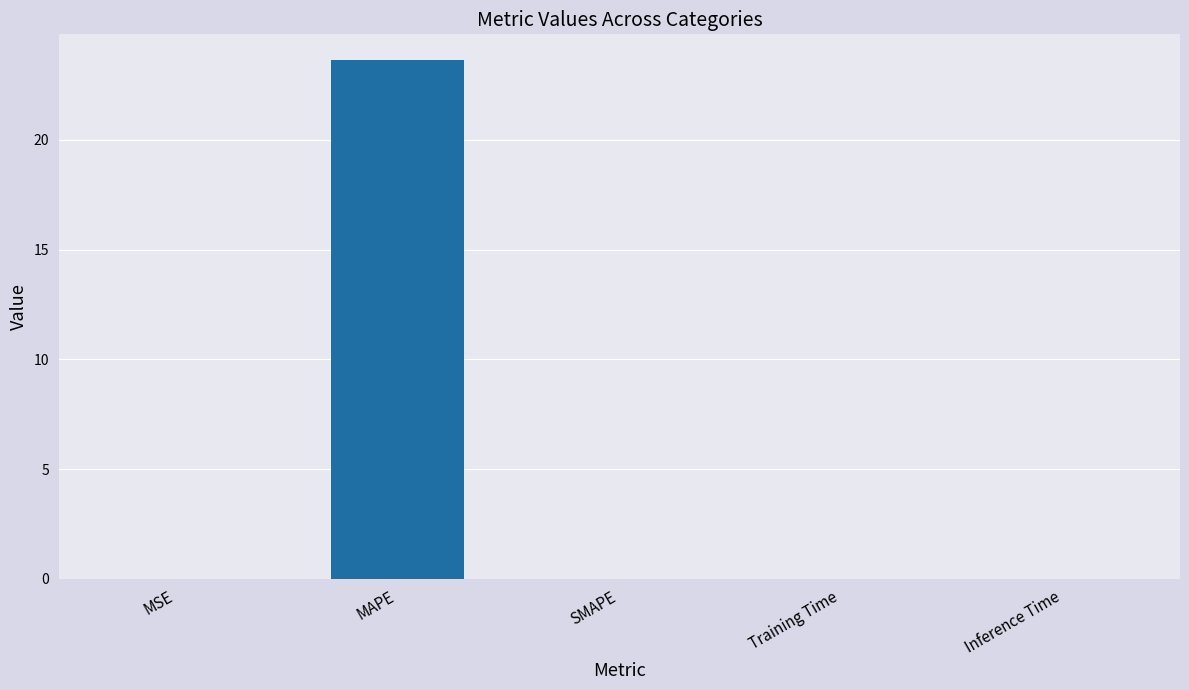

Between MAPE and Inference Time, which is larger?

MAPE